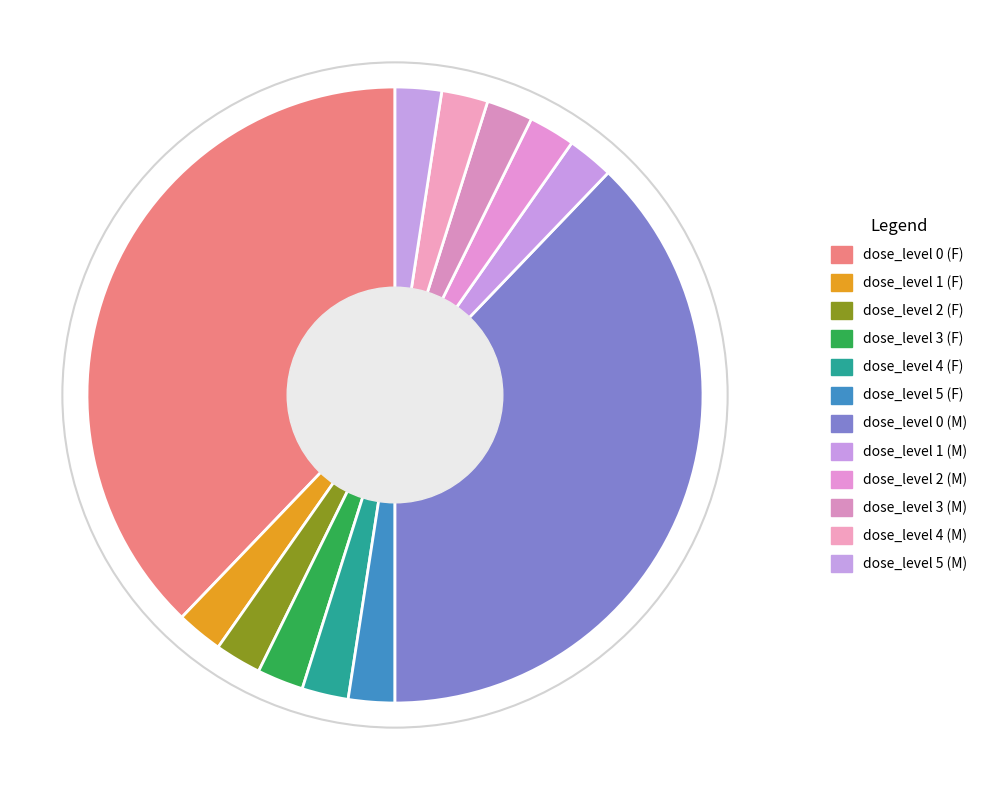

Is dose_level 4 (F) the majority of the pie?

No